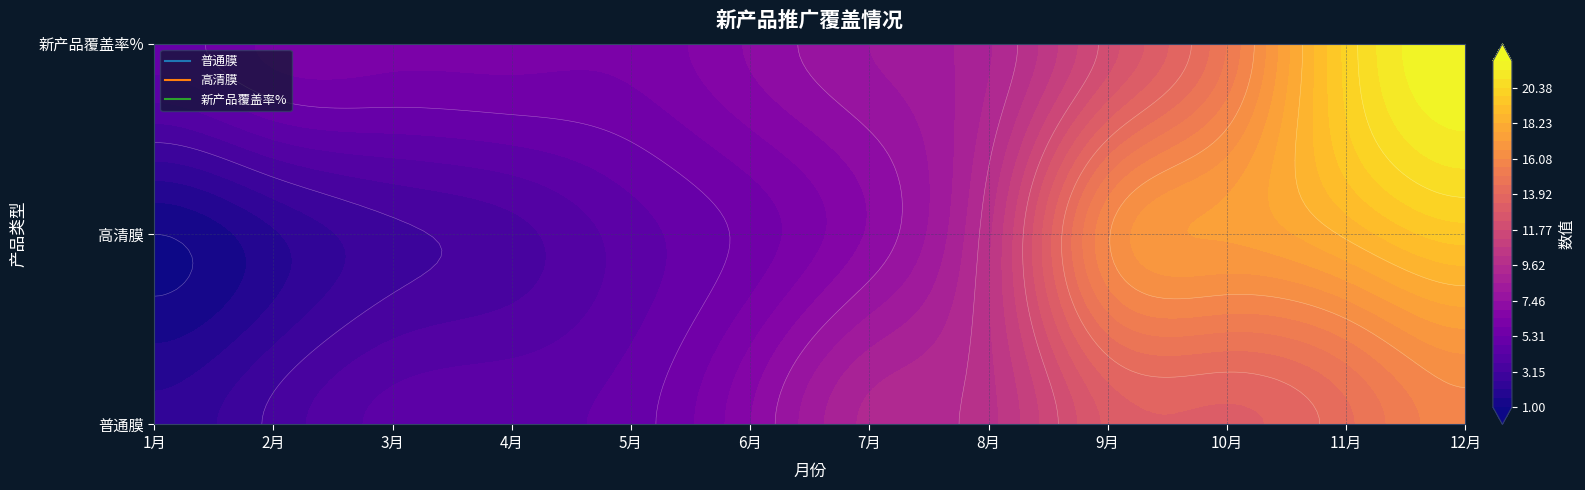

What is the total value across all series at 2月?

11.3